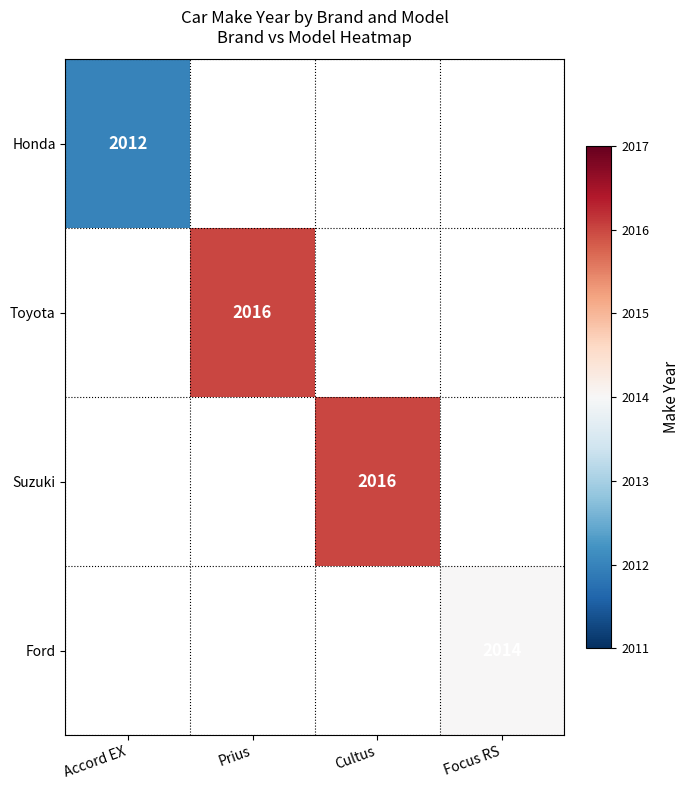

Is it true that Ford equals 2014 at Focus RS?

True